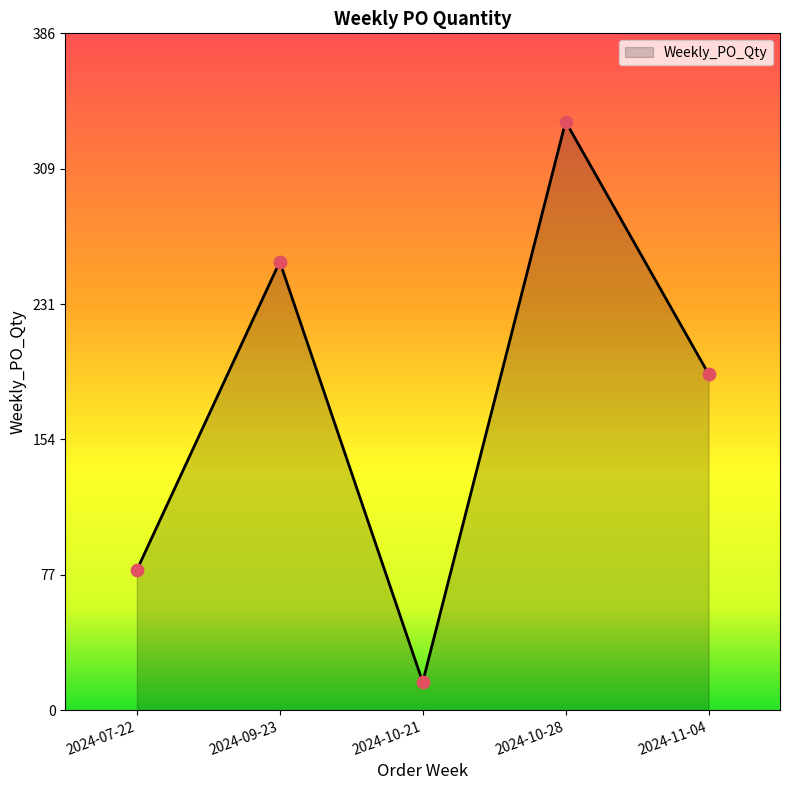

Which has a higher value, 2024-10-21 or 2024-10-28?

2024-10-28